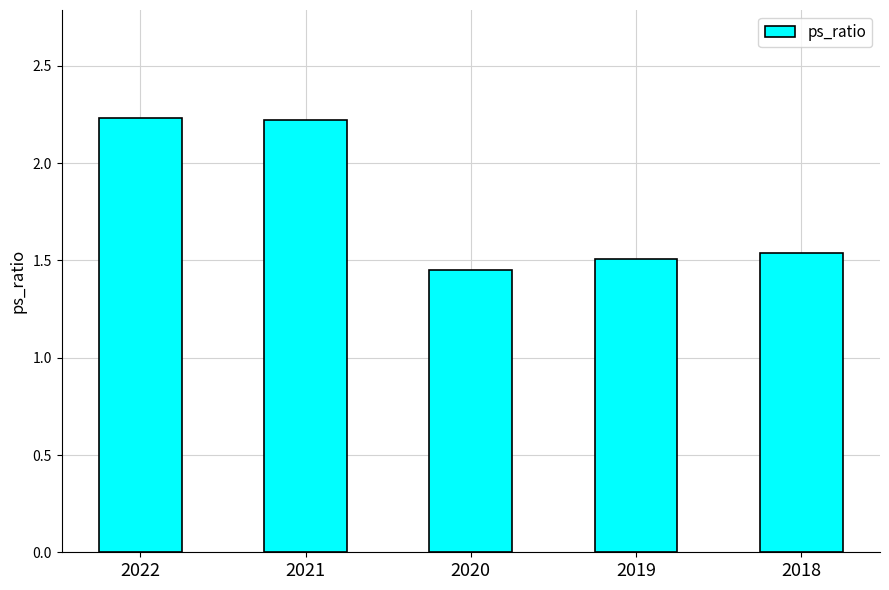

Count the values in the range 1 to 2.

3